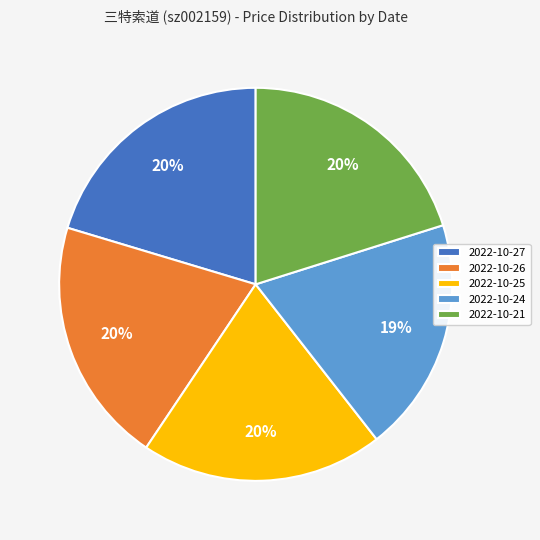

Is there any slice that represents more than half of the pie?

No